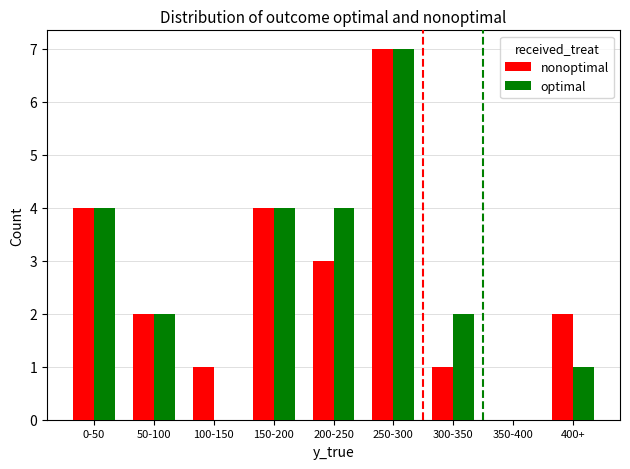

Which category has the highest value in the optimal series?

250-300